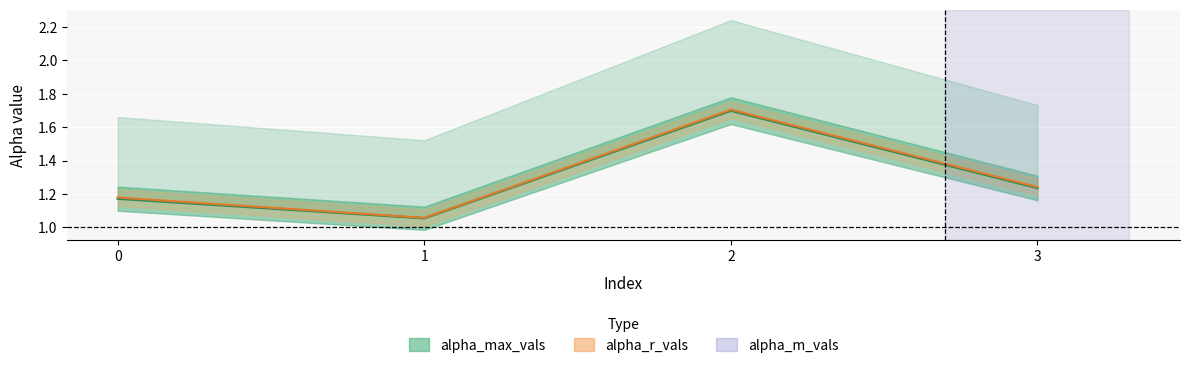

Approximately how many times larger is the value at 2 compared to 3?

1.4